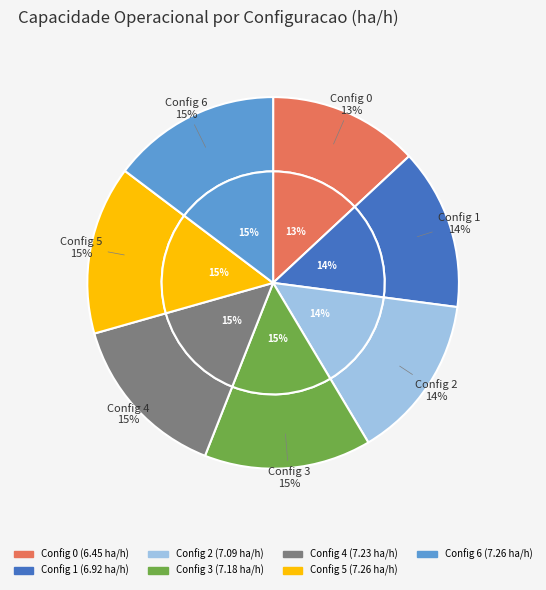

The 2 slice represents 14% of the pie. True or false?

True